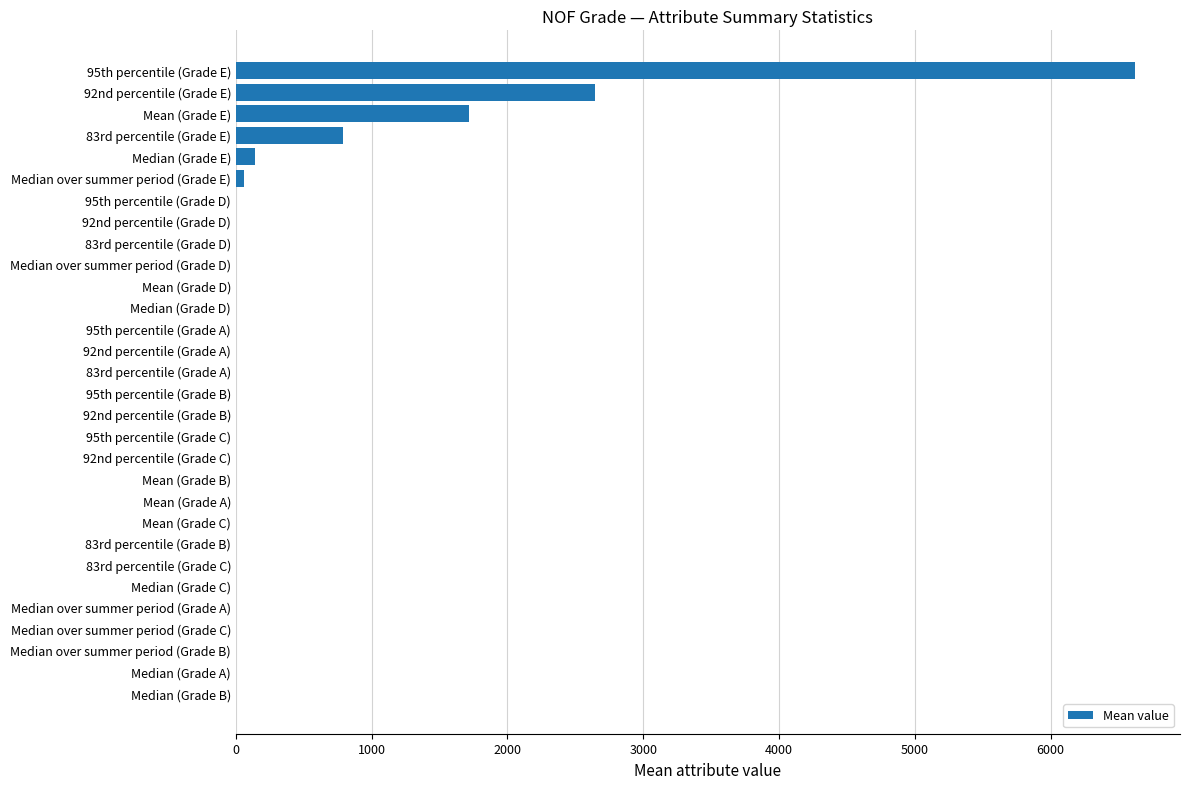

Which label corresponds to the largest value in the chart?

95th percentile (Grade E)